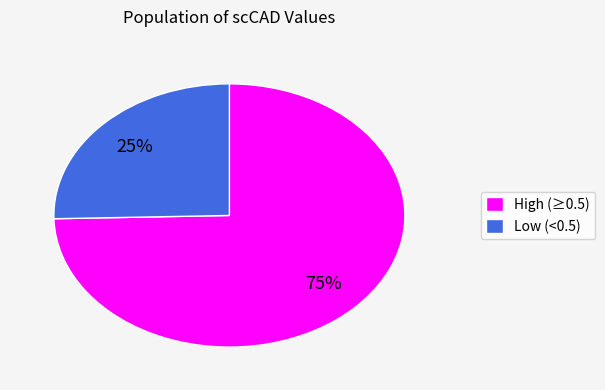

What is the smallest slice in the pie chart?

Low (<0.5)